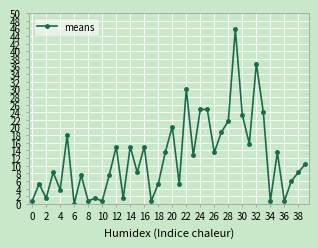

How many values exceed 10?

20